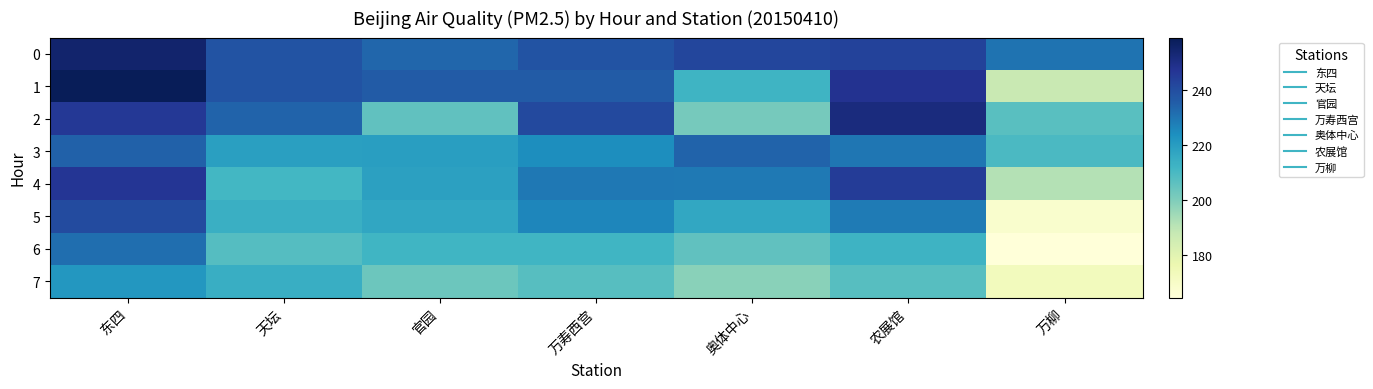

How many distinct data groups are displayed?

8